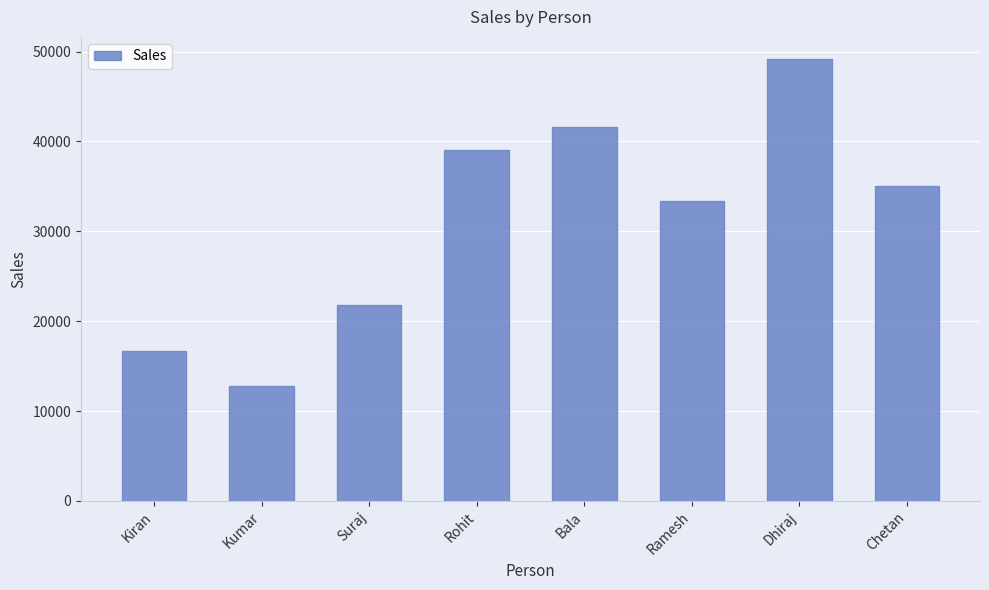

How many data points does each series have?

8